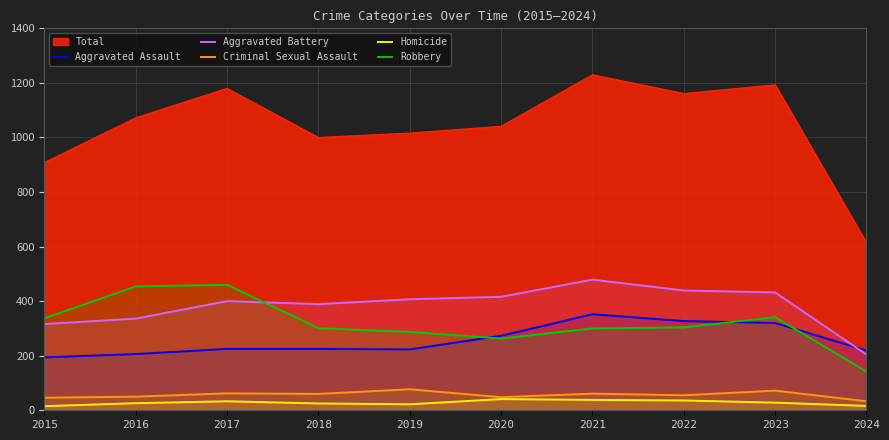

True or false: Robbery has a value of 337 at 2015.

True